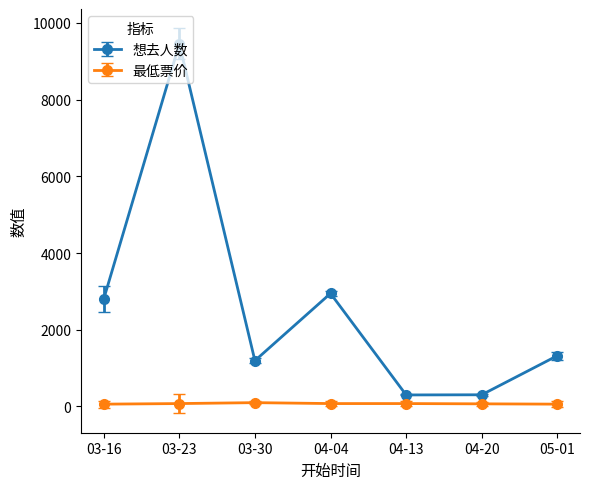

Which series changed the most between 03-30 and 04-13?

想去人数